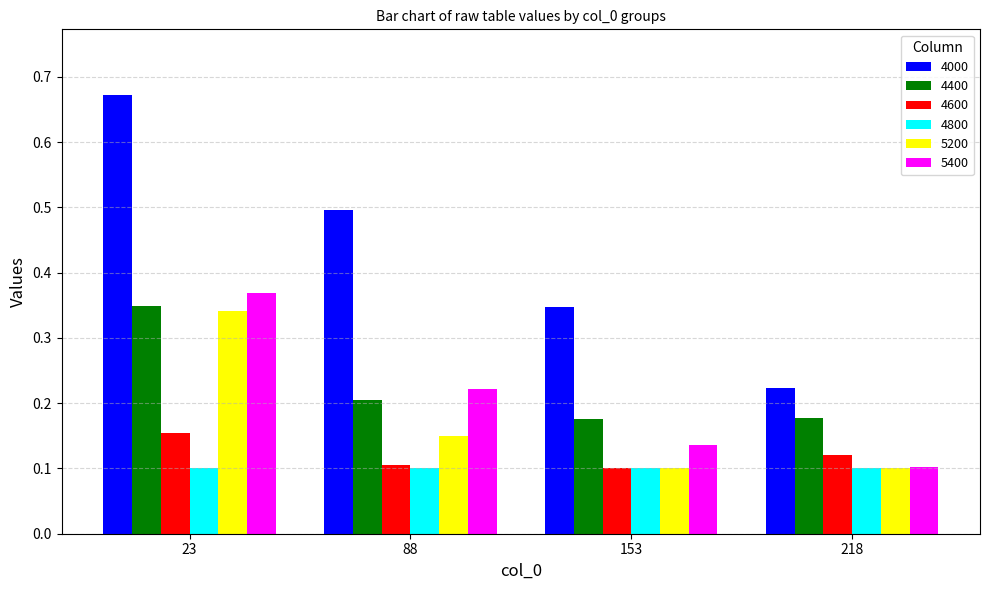

What are all the series names shown in the legend?

4000, 4400, 4600, 4800, 5200, 5400